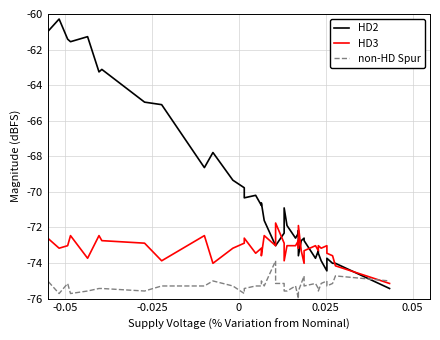

How many intersections are there between HD3 and HD2?

6